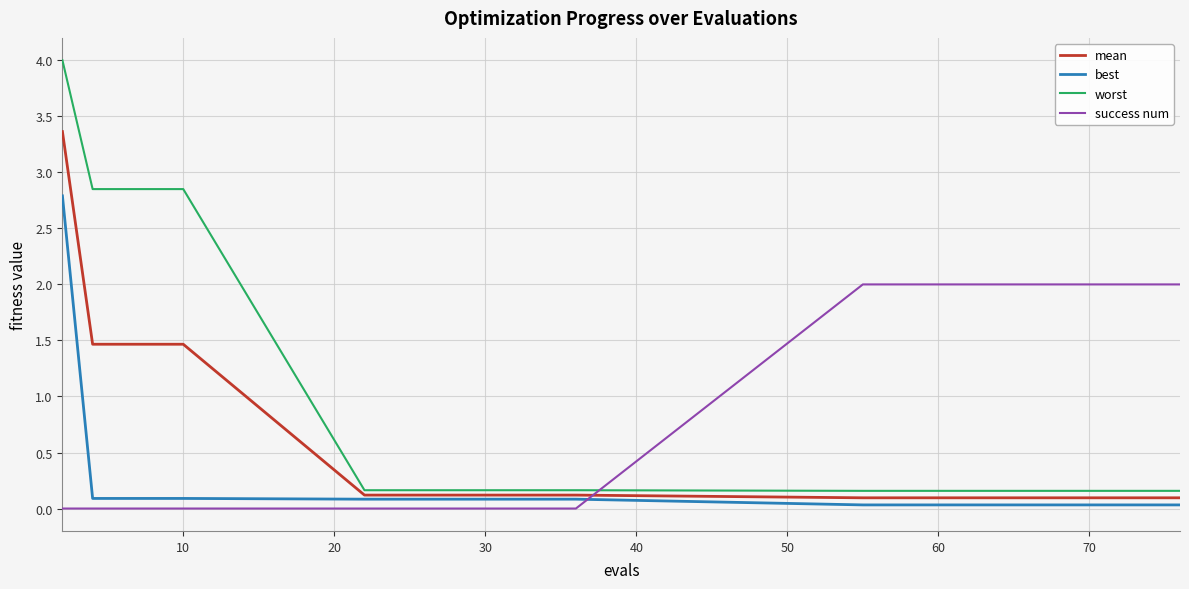

At how many categories does at least one series exceed 0?

20